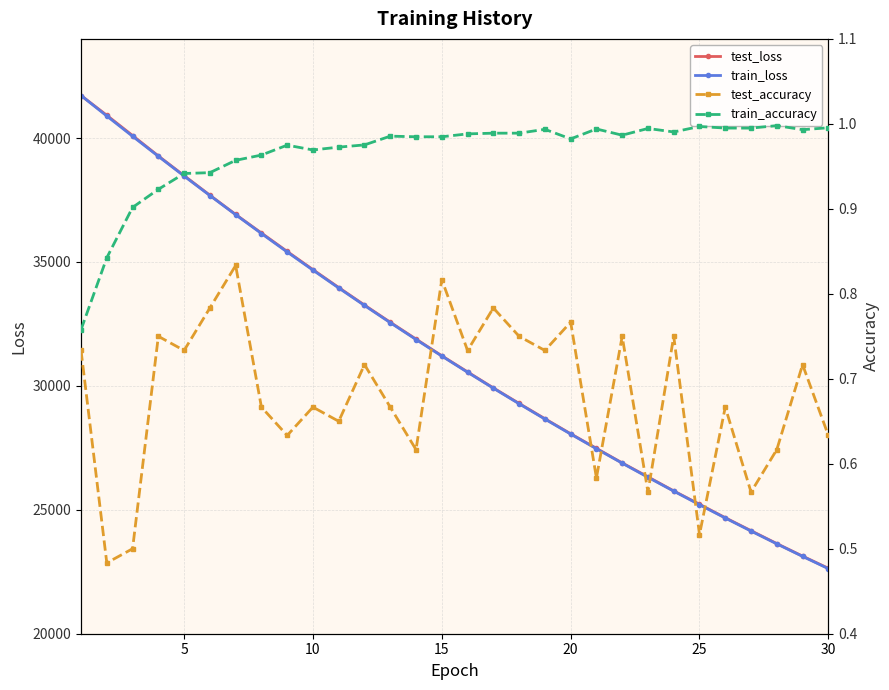

What is the maximum value for test_loss?

41715.3